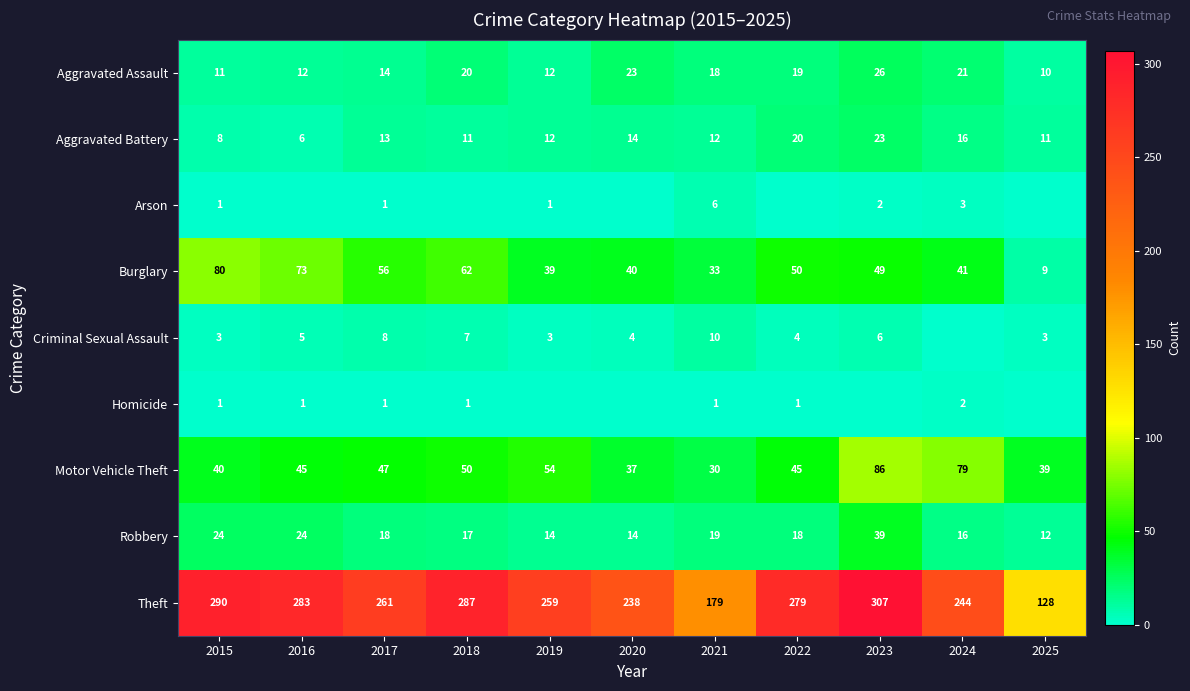

What is the total value across all series at 2021?

308